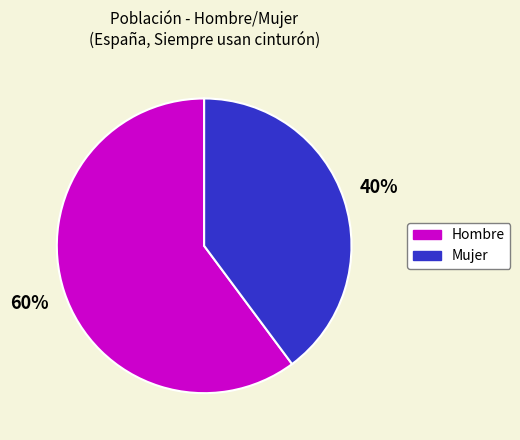

Combined, do Mujer and Hombre account for over 50%?

Yes